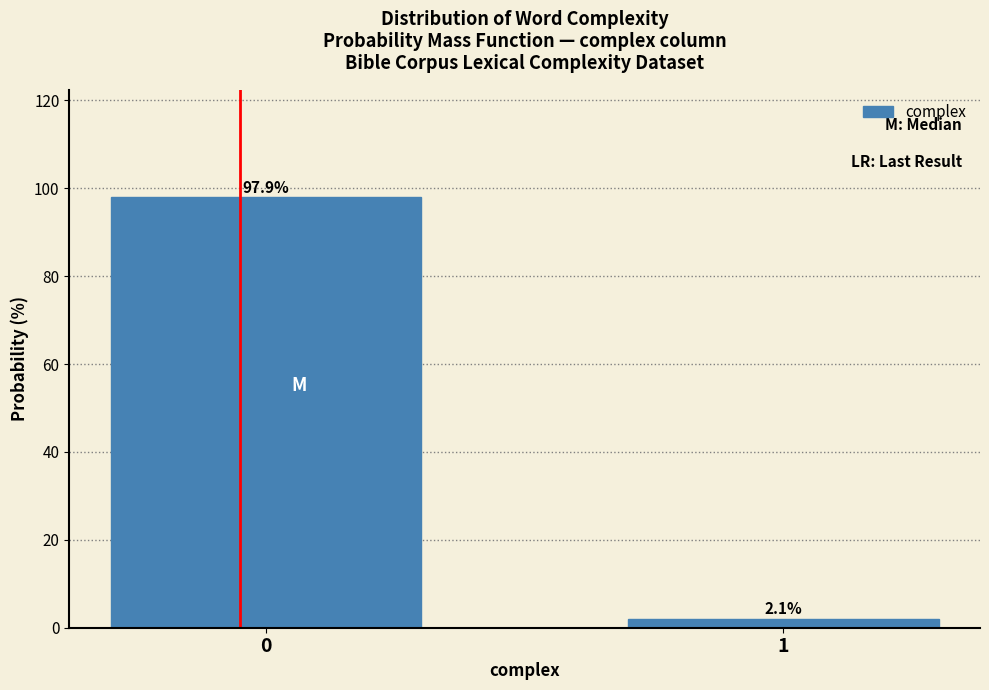

Reading left to right, what are all the values shown in this chart?

97.9	2.1